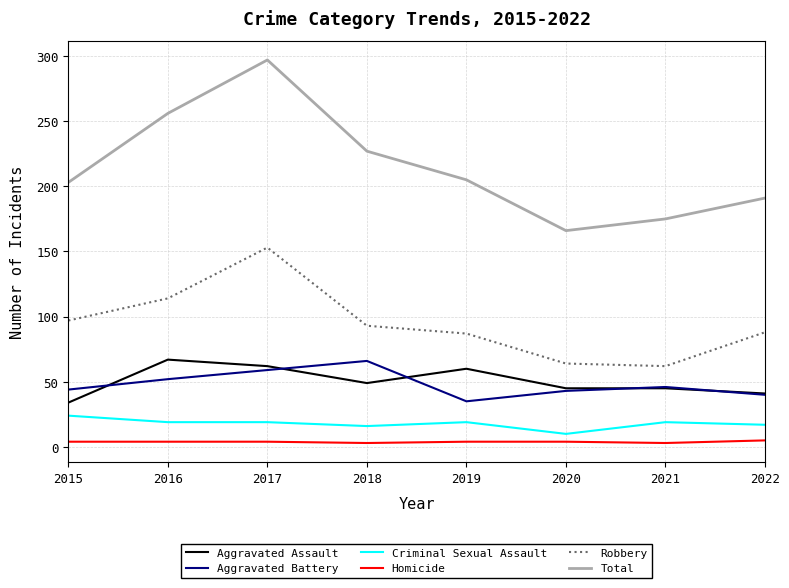

What is the smallest value displayed?

3